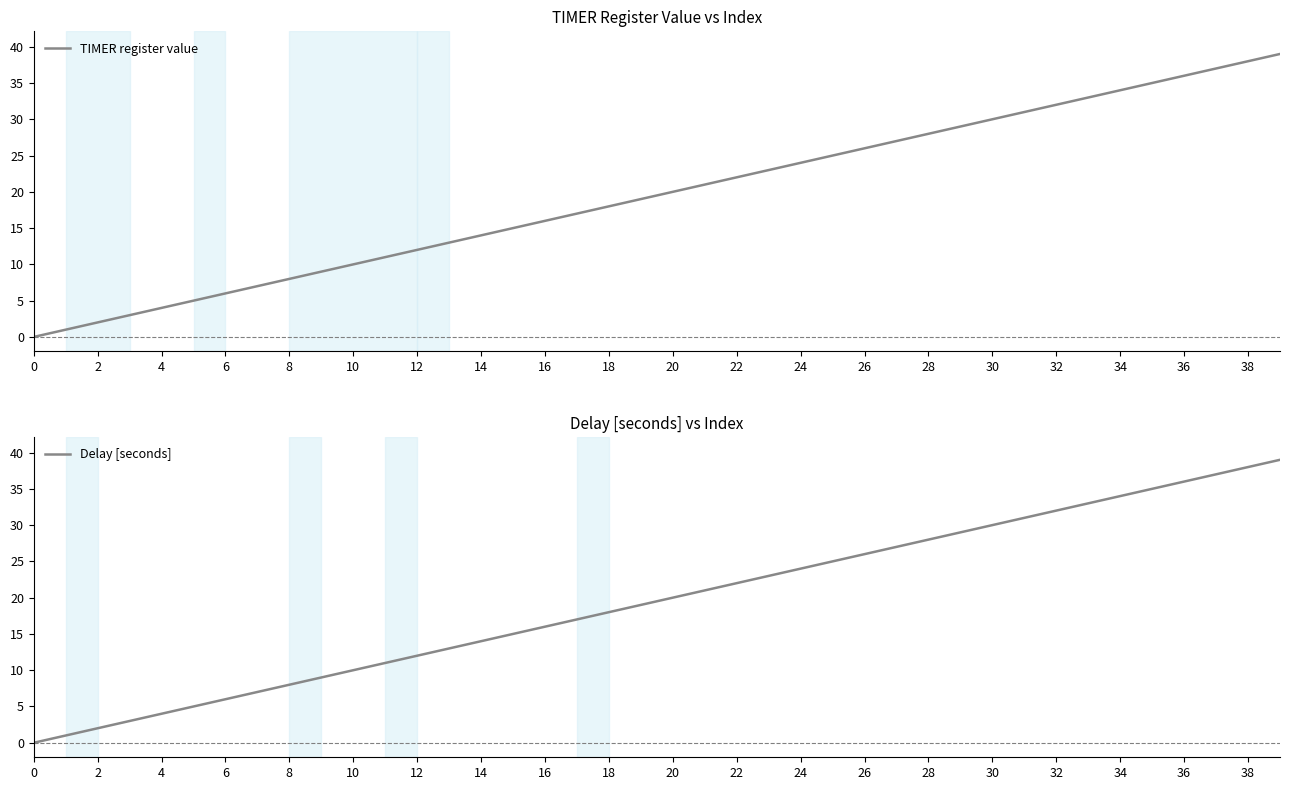

True or false: TIMER register value and Delay [seconds] cross at least once.

False